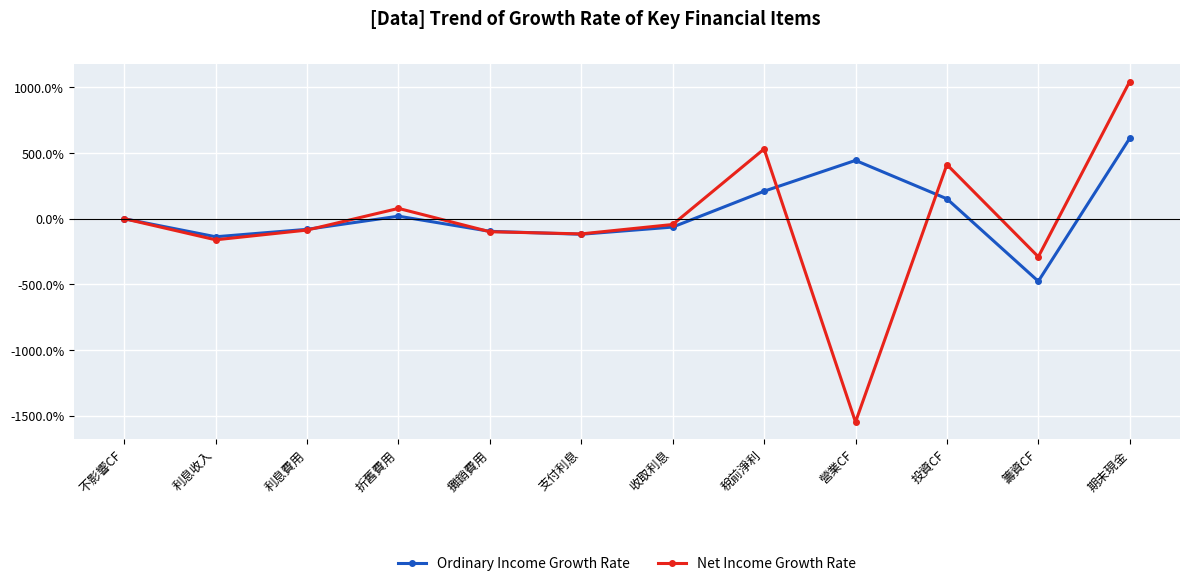

True or false: Ordinary Income Growth Rate has a value of 847.0 at 期末現金.

False